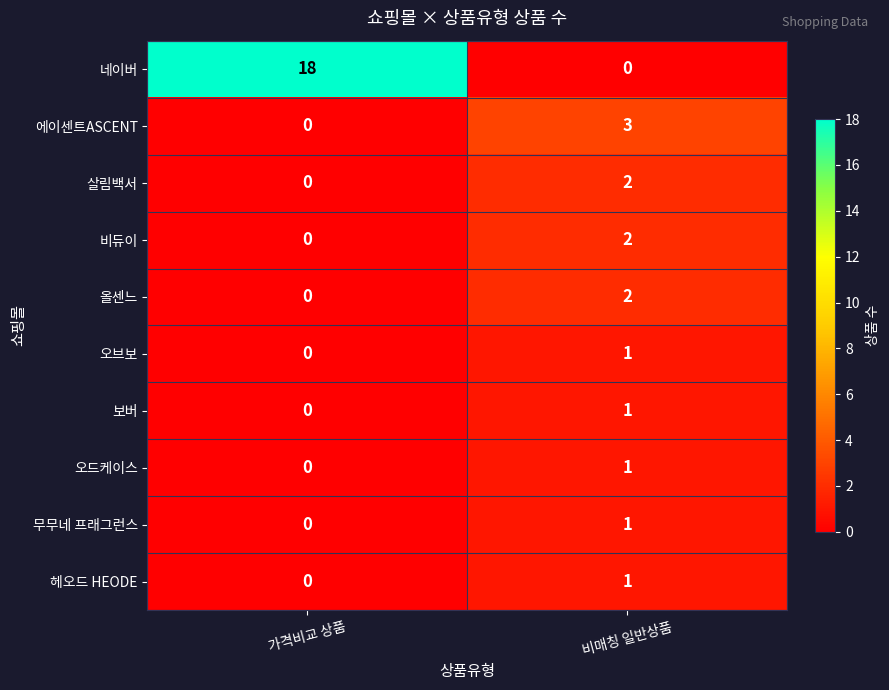

How many positive values does the 살림백서 series have?

1